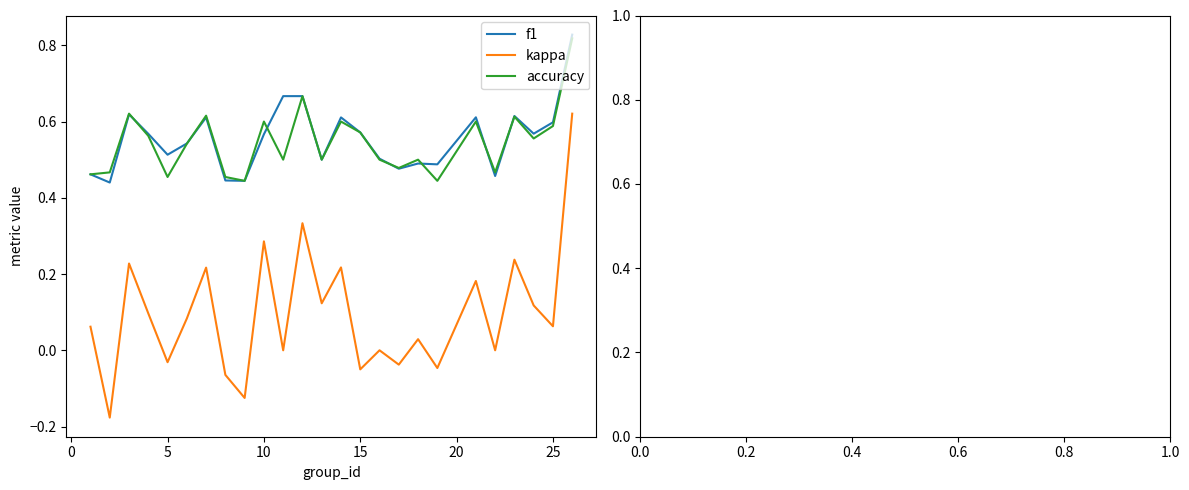

True or false: accuracy and kappa cross at least once.

False